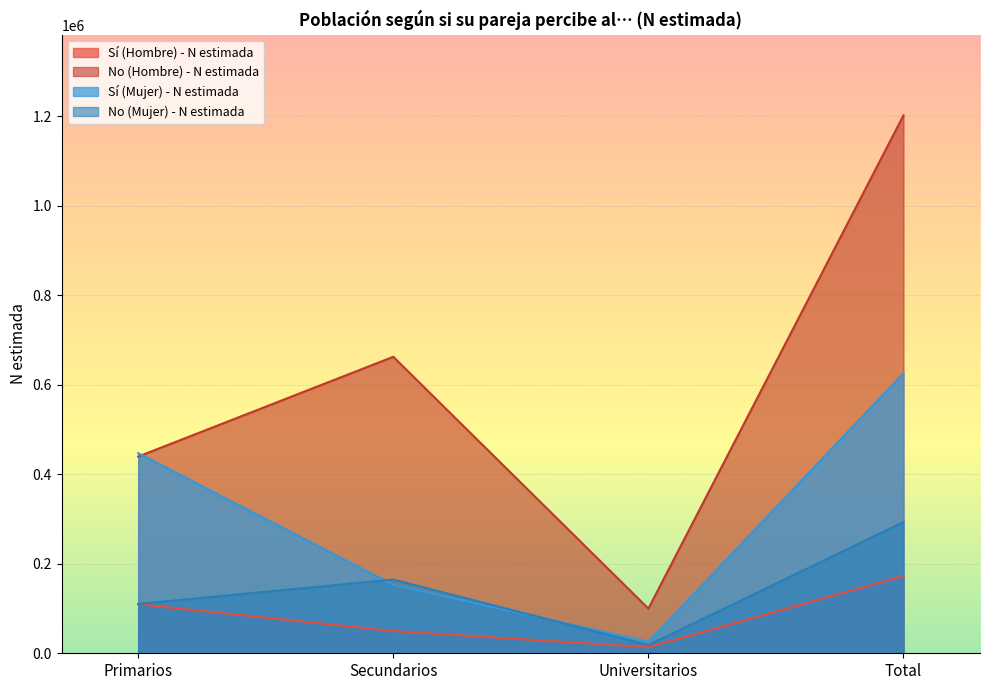

What is the label of the 4th point from the left?

Total